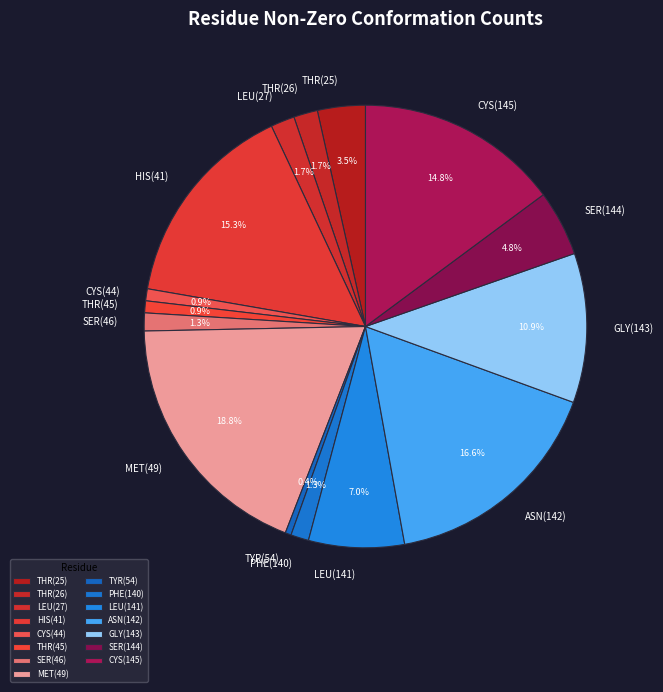

What is the total percentage of ASN(142) and GLY(143)?

27.5%